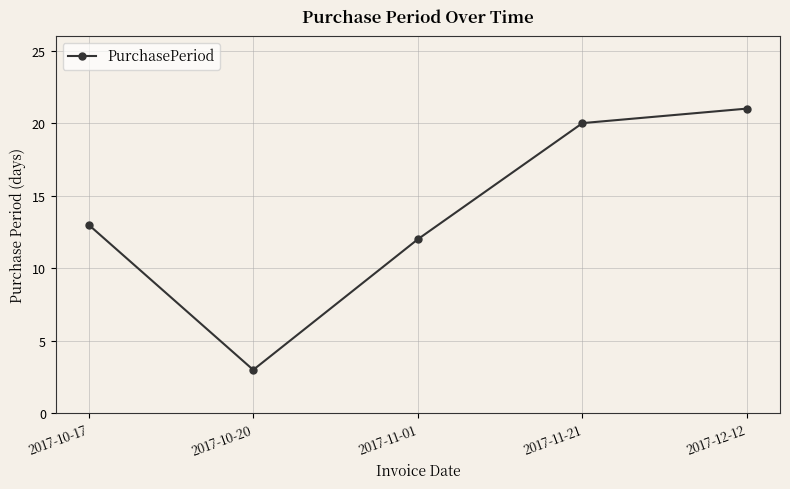

Rank the categories by value from lowest to highest.

2017-10-20, 2017-11-01, 2017-10-17, 2017-11-21, 2017-12-12